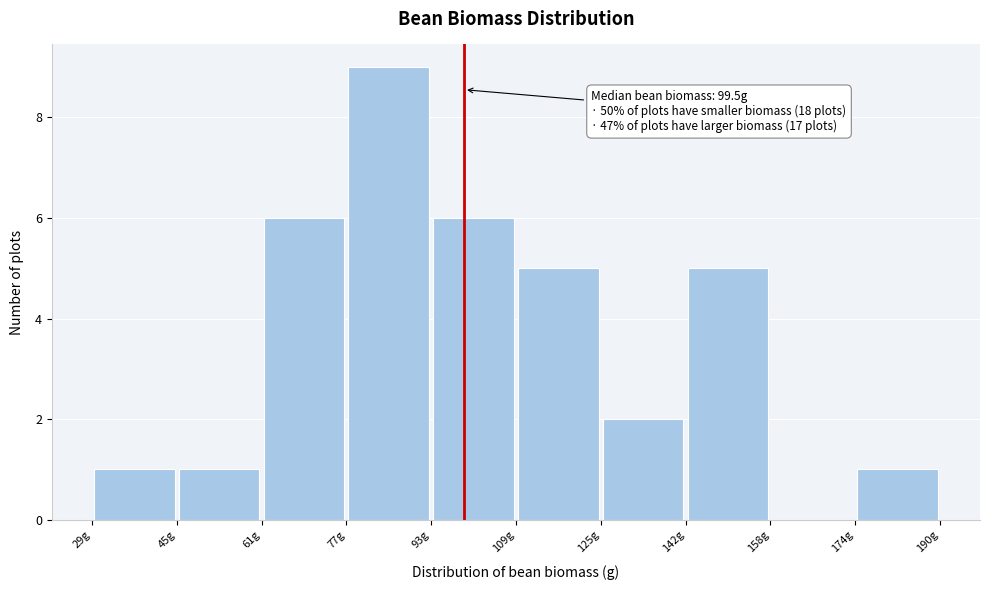

Which range on the x-axis has the tallest bar?

78 to 94